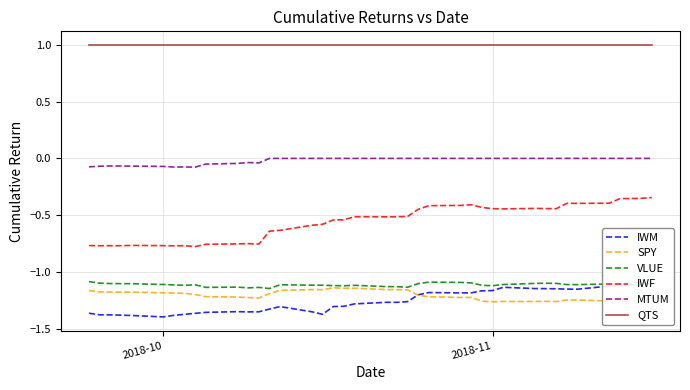

What is the maximum value for SPY?

-1.1